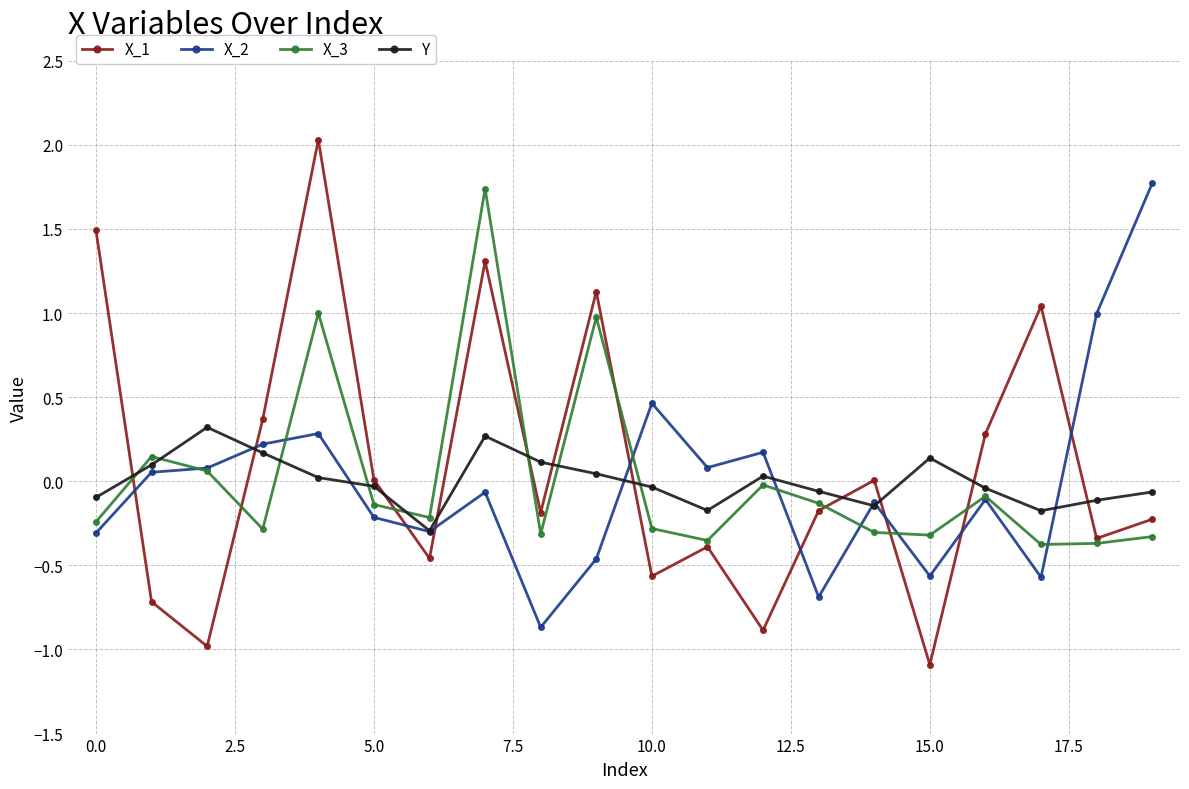

Does the chart display data point markers on the line(s)?

Yes